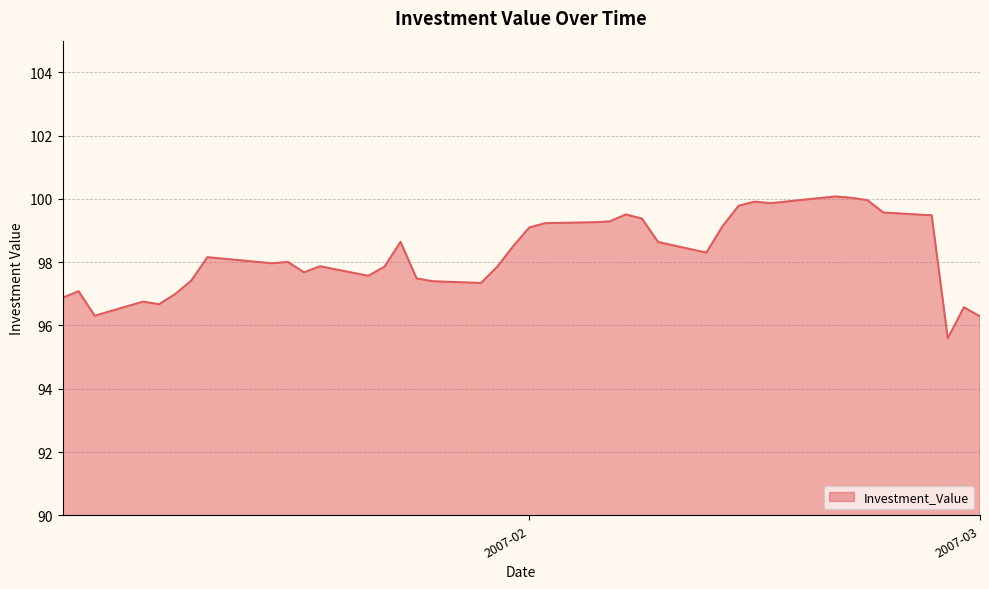

What is the difference between the maximum and minimum values?

4.5